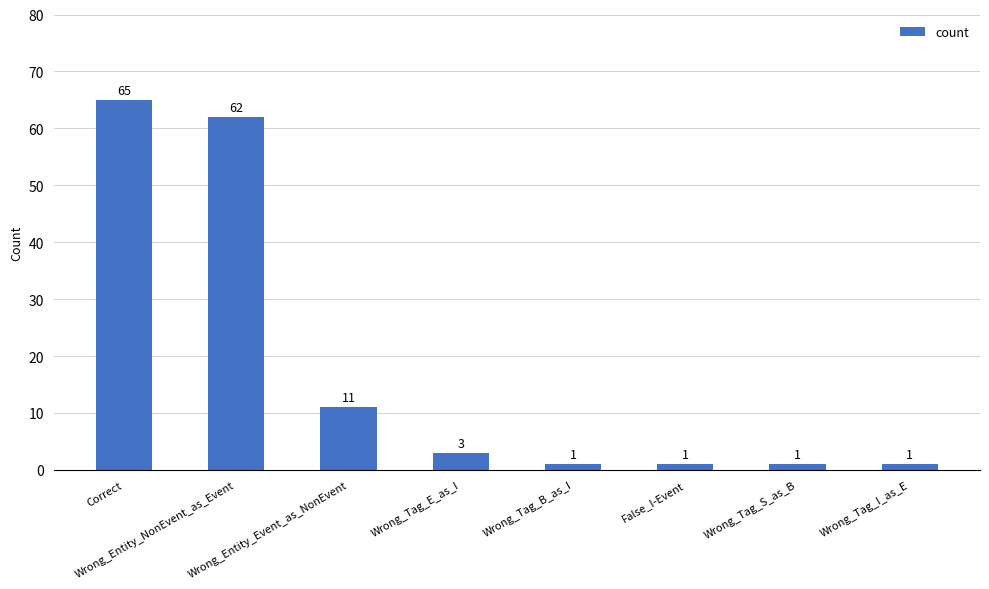

Where is the data nearest to the value 33?

Wrong_Entity_Event_as_NonEvent